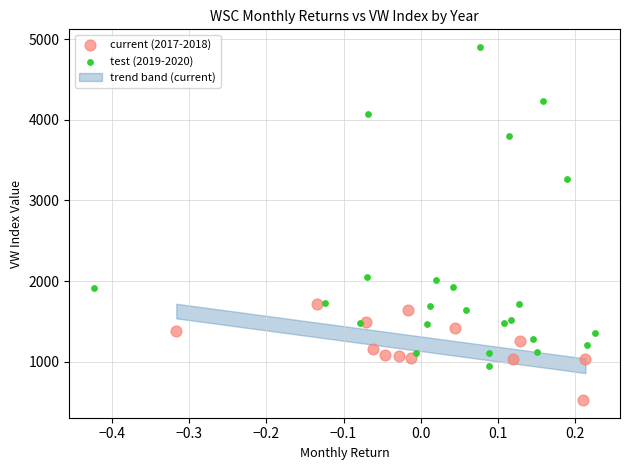

Which series has the widest spread of Y values?

test (2019-2020)